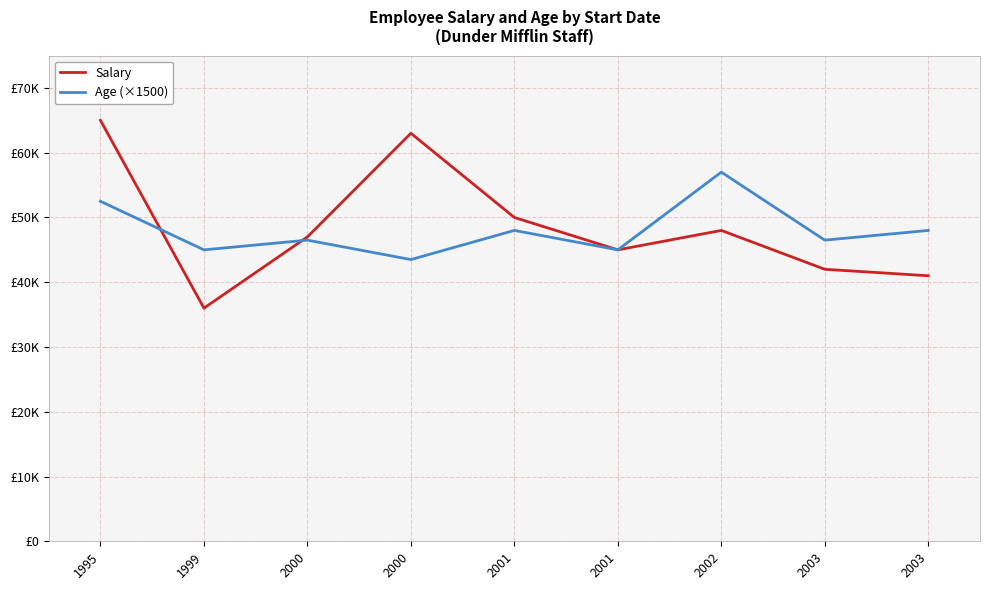

What are all the series names shown in the legend?

Salary, Age (×1500)